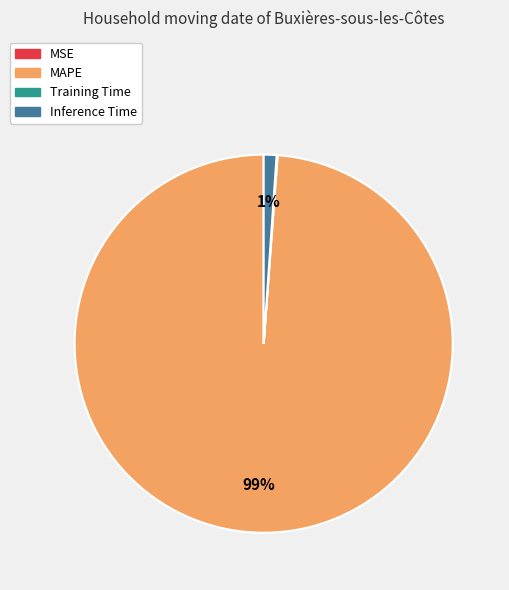

Is there any slice that represents more than half of the pie?

Yes